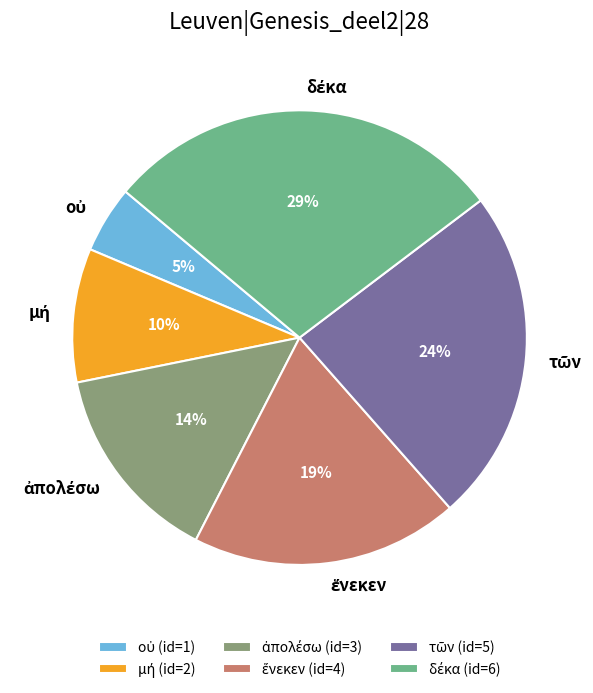

Does any single category account for the majority?

No